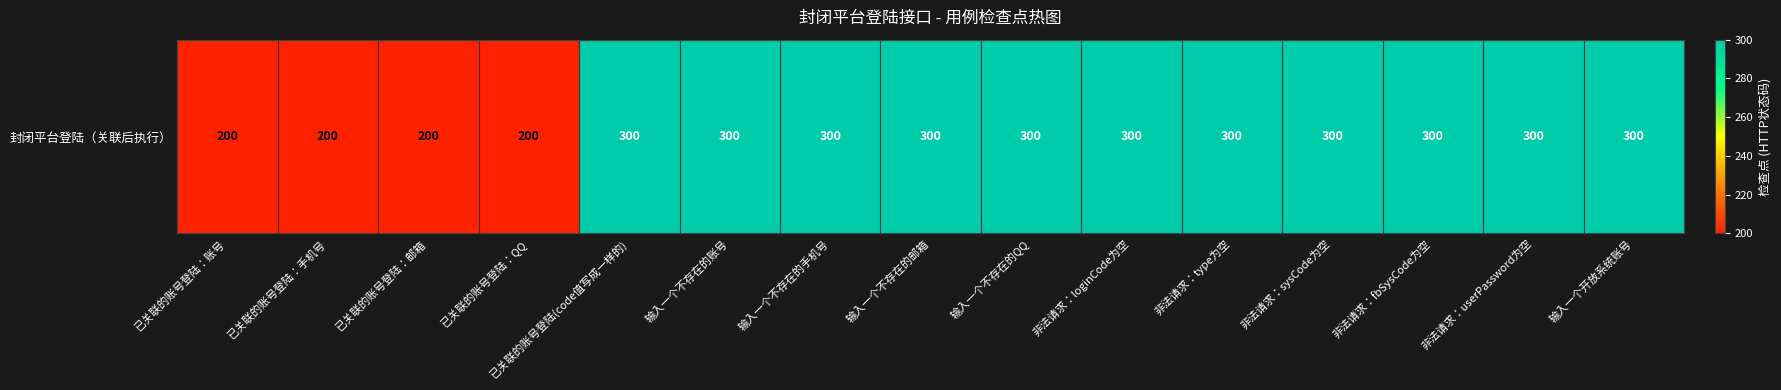

What is the approximate value at 已关联的账号登陆：邮箱?

200